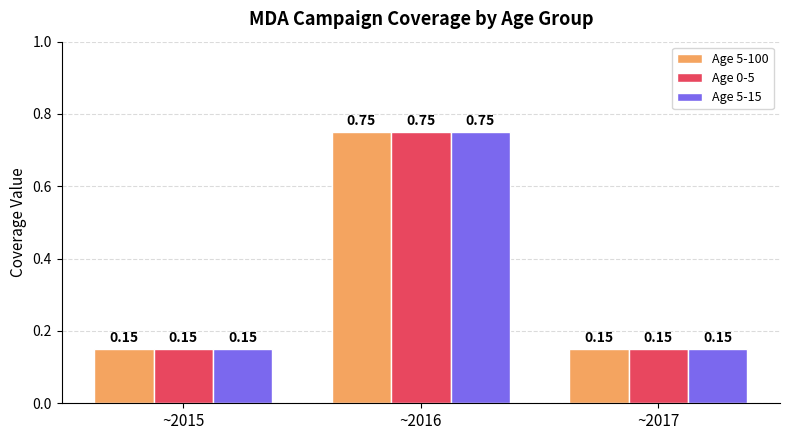

Which category has the highest value in the Age 5-15 series?

~2016